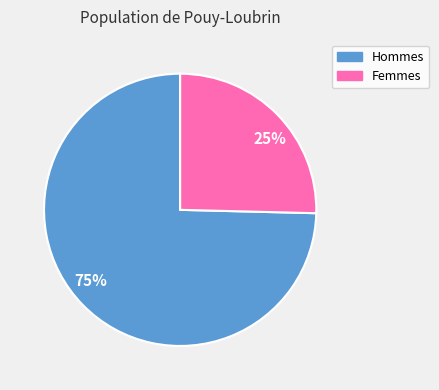

Is it true that Hommes is 67% of the pie?

False